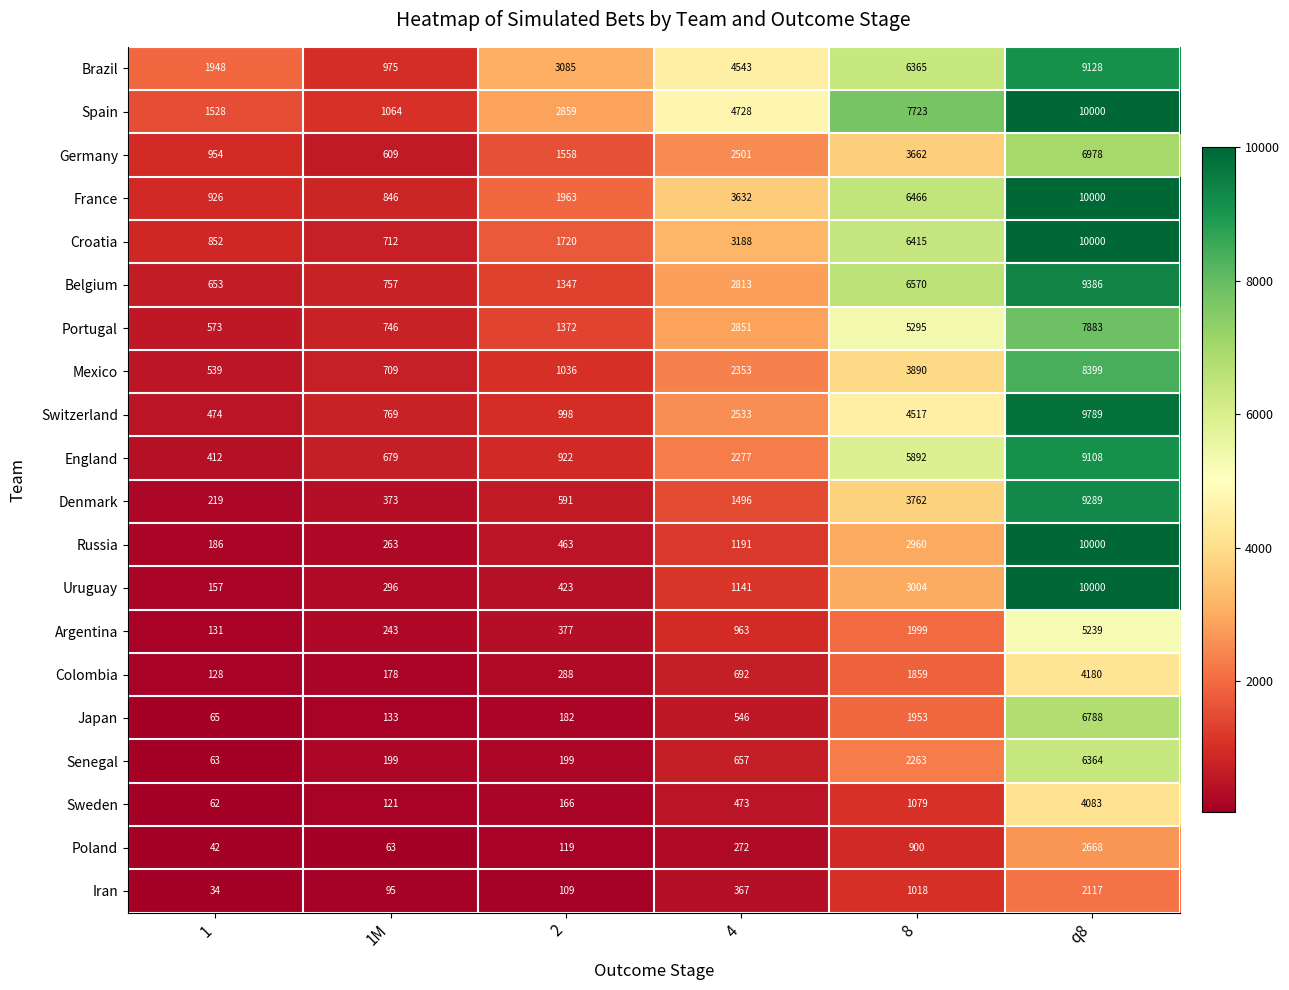

What is the difference between the Senegal values at 4 and q8?

5707